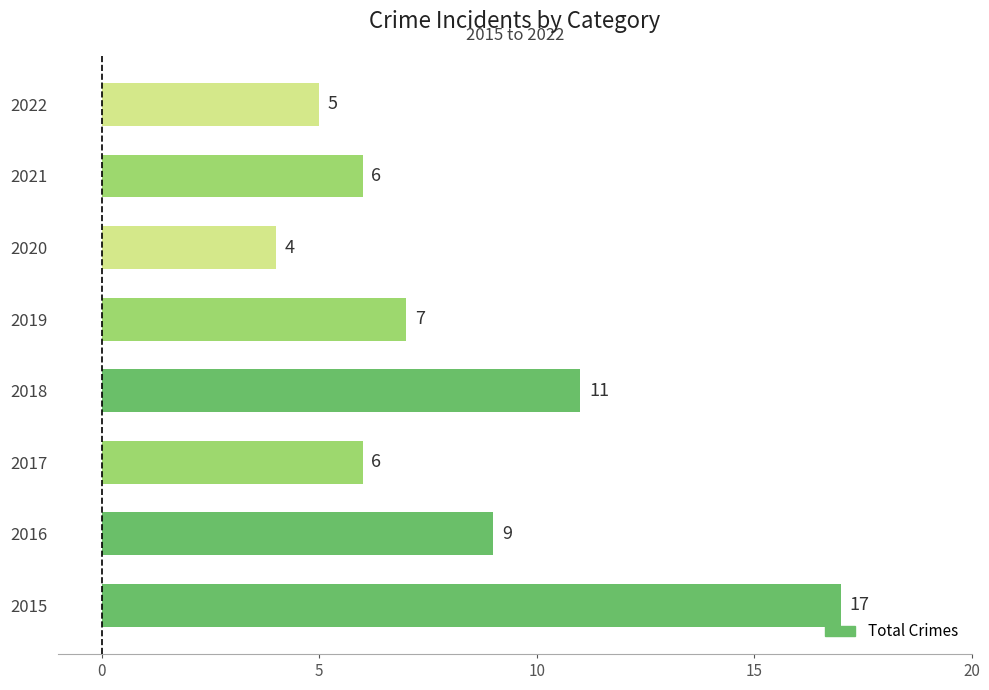

Which category has the lowest value across all series?

2020